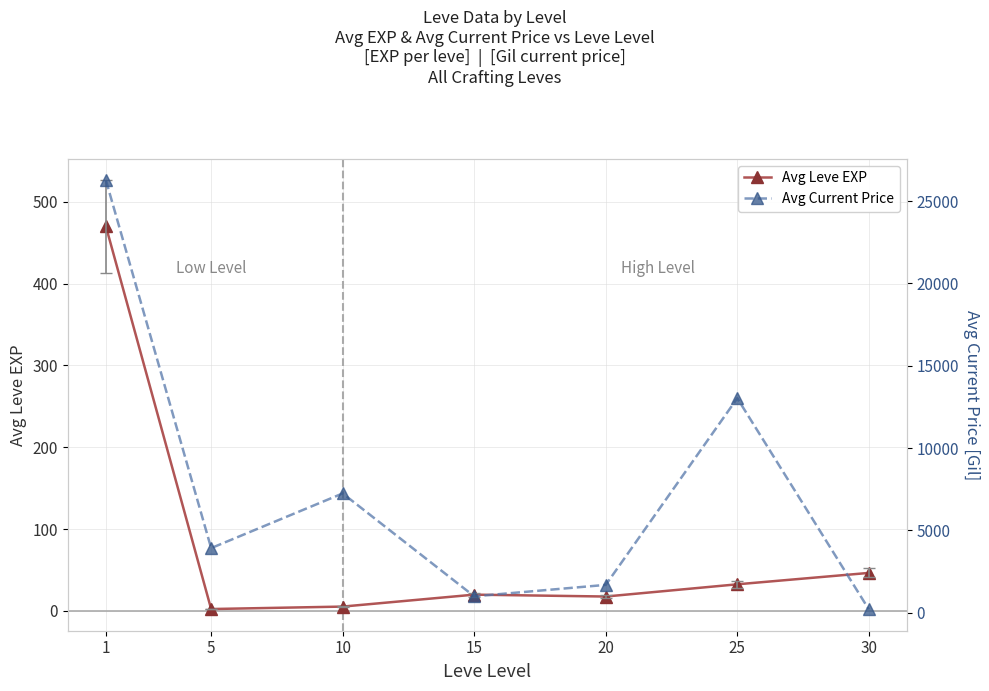

At which label does Avg Current Price first exceed 3916?

1